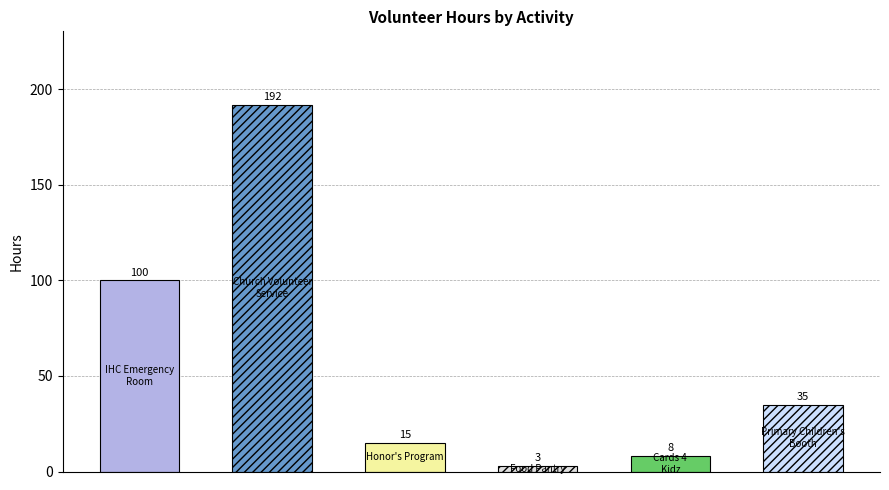

Reading left to right, what are all the values shown in this chart?

100	192	15	3	8	35